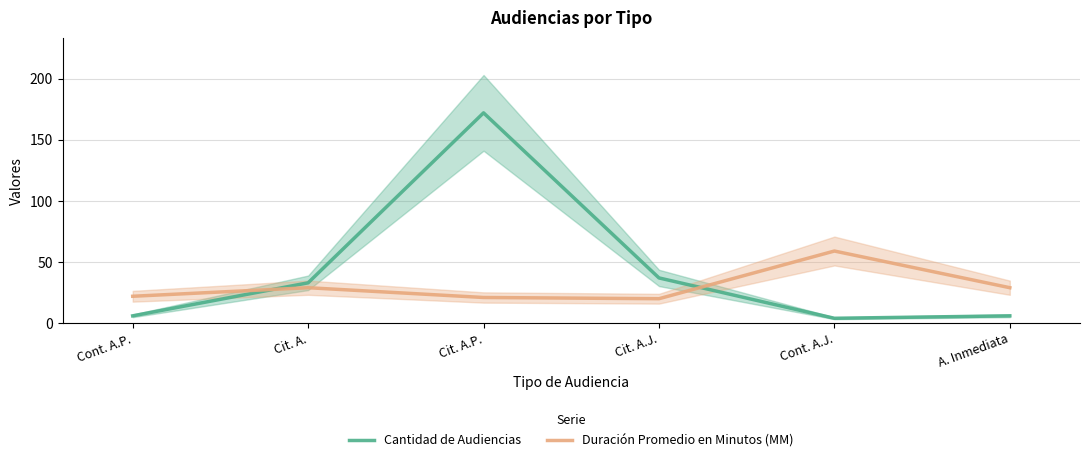

What are all the series names shown in the legend?

Cantidad de Audiencias, Duración Promedio en Minutos (MM)